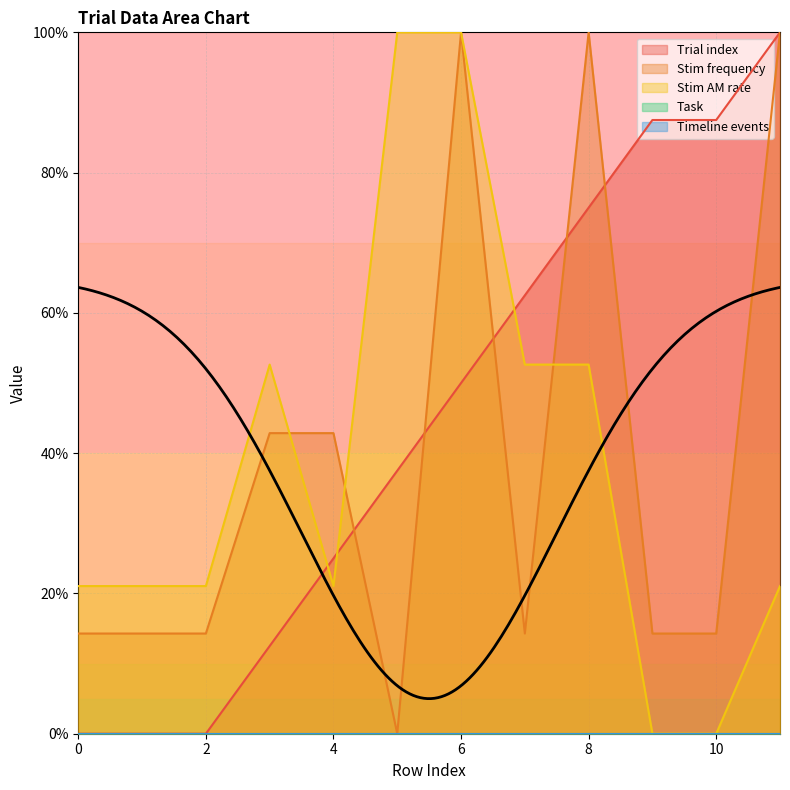

True or false: Stim frequency and Trial index intersect in this chart.

True